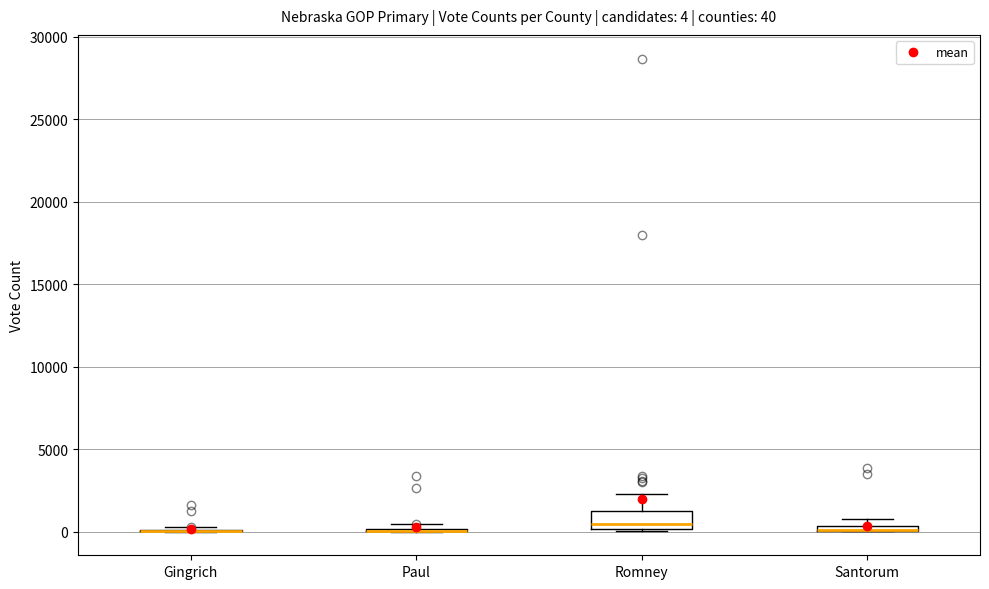

Comparing the boxes themselves (not the whiskers), which one is the tallest?

Romney